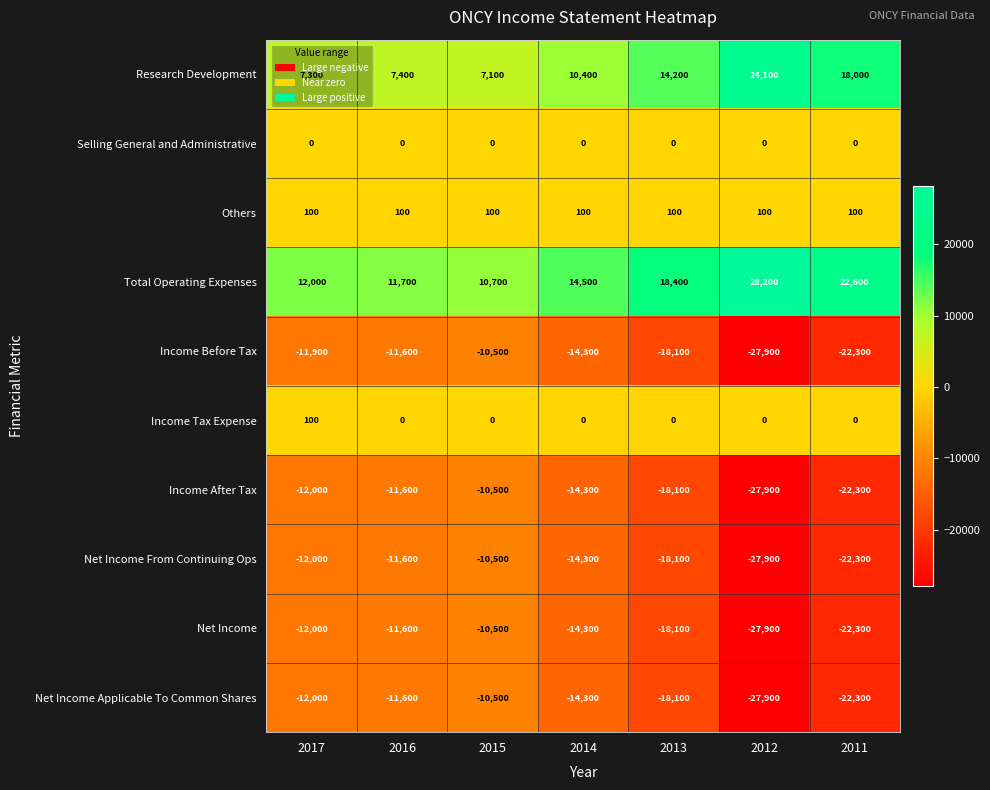

At which category is the sum across all series the highest?

2015